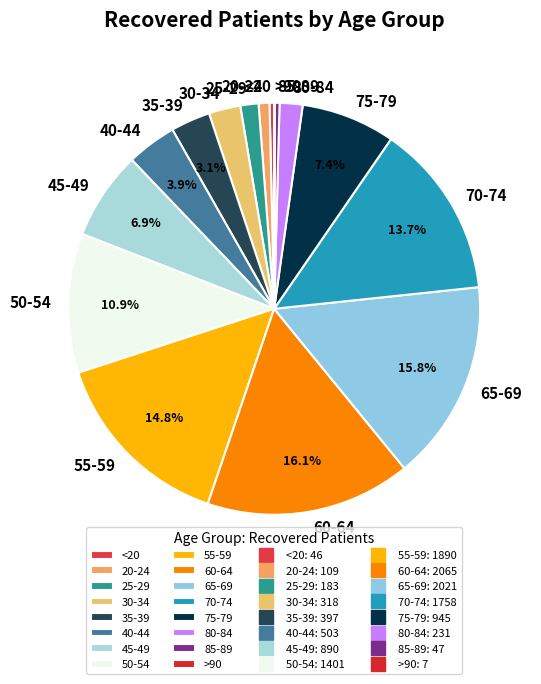

Does any single category account for the majority?

No